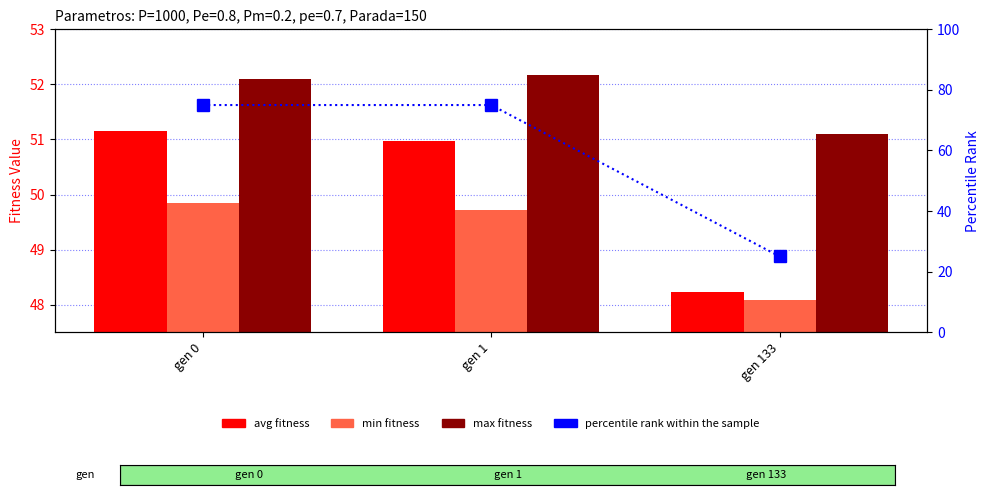

Which category has the lowest value in the percentile rank within the sample series?

gen 133